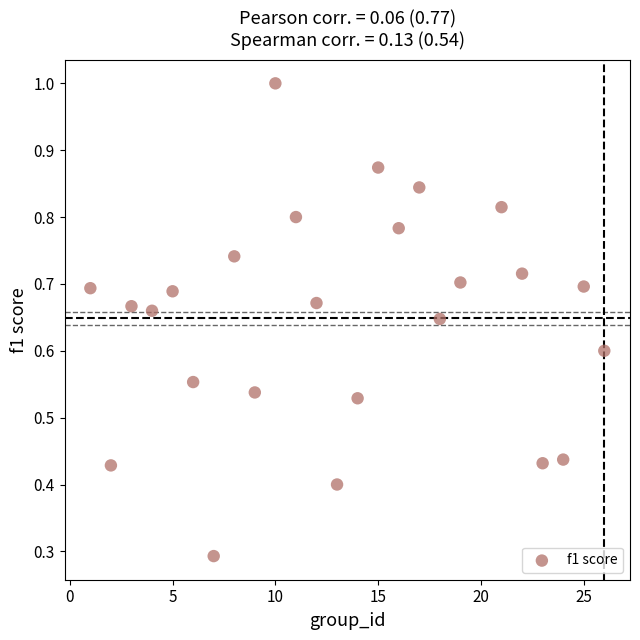

What Y value in the scatter plot is closest to 0?

0.3